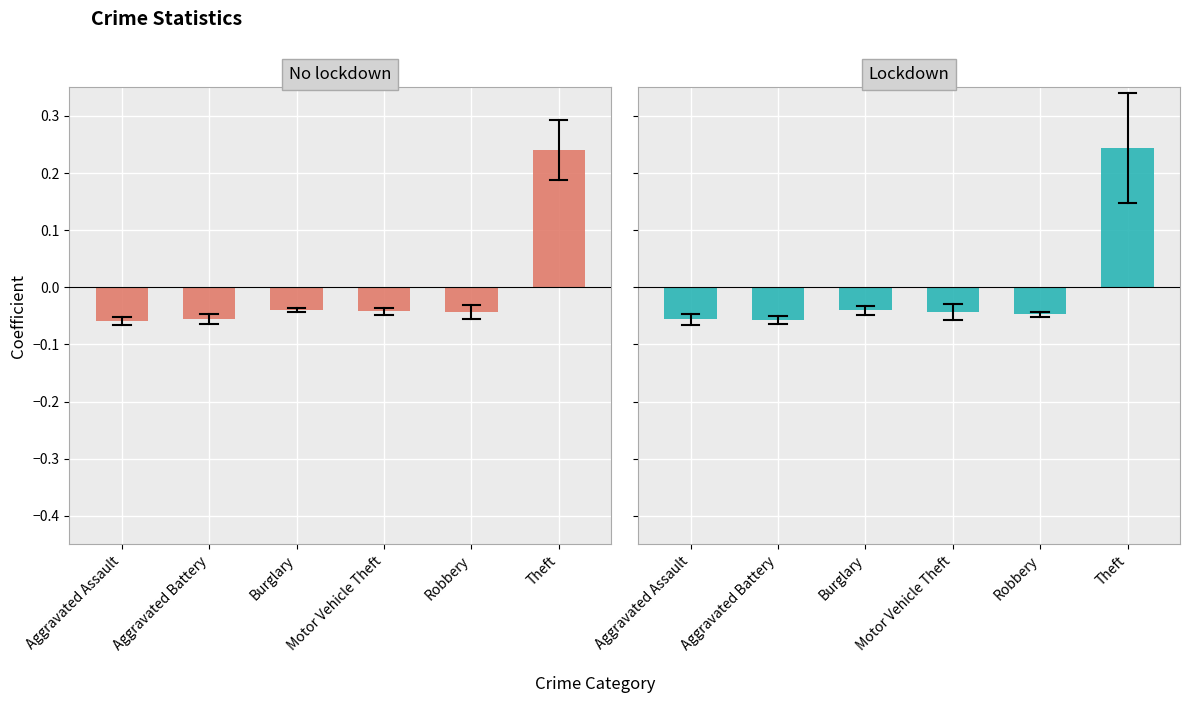

What position from the left is Robbery?

5